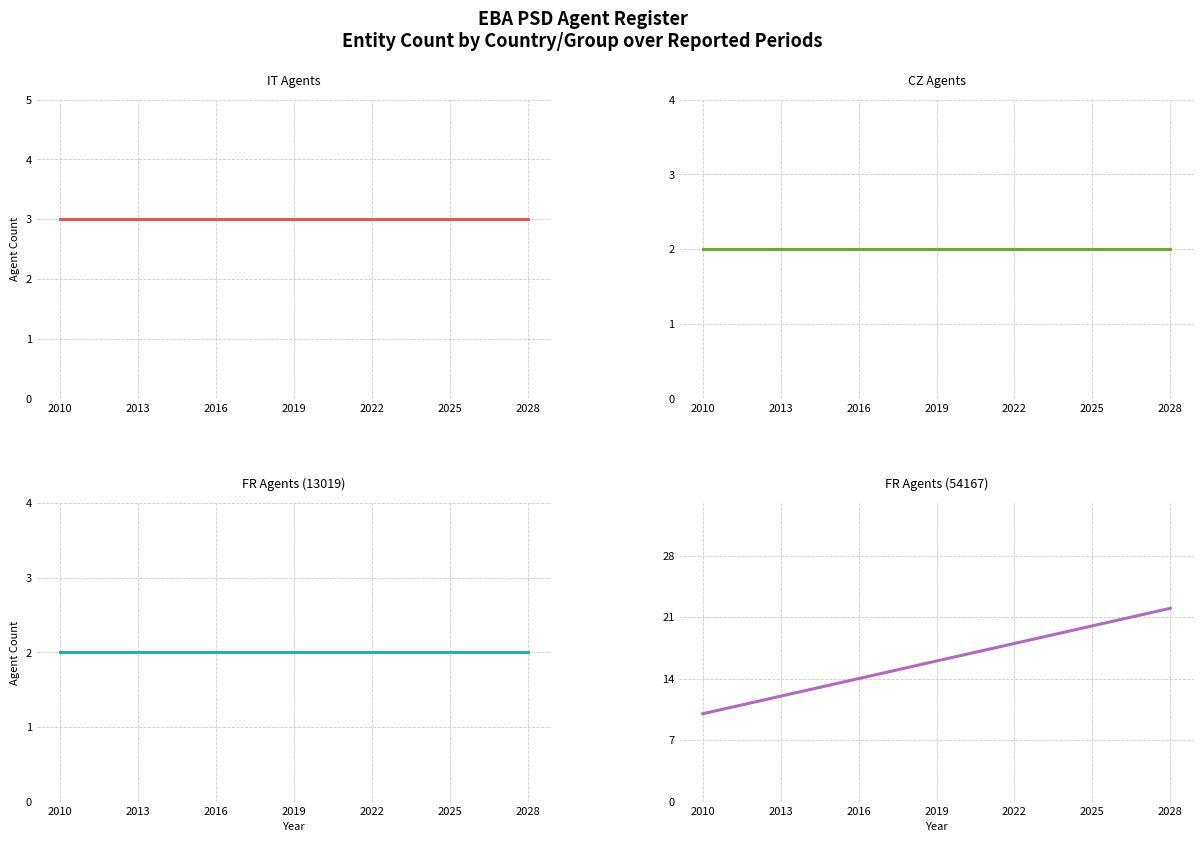

True or false: FR agents (54167) has more than 2 interior local peaks.

False